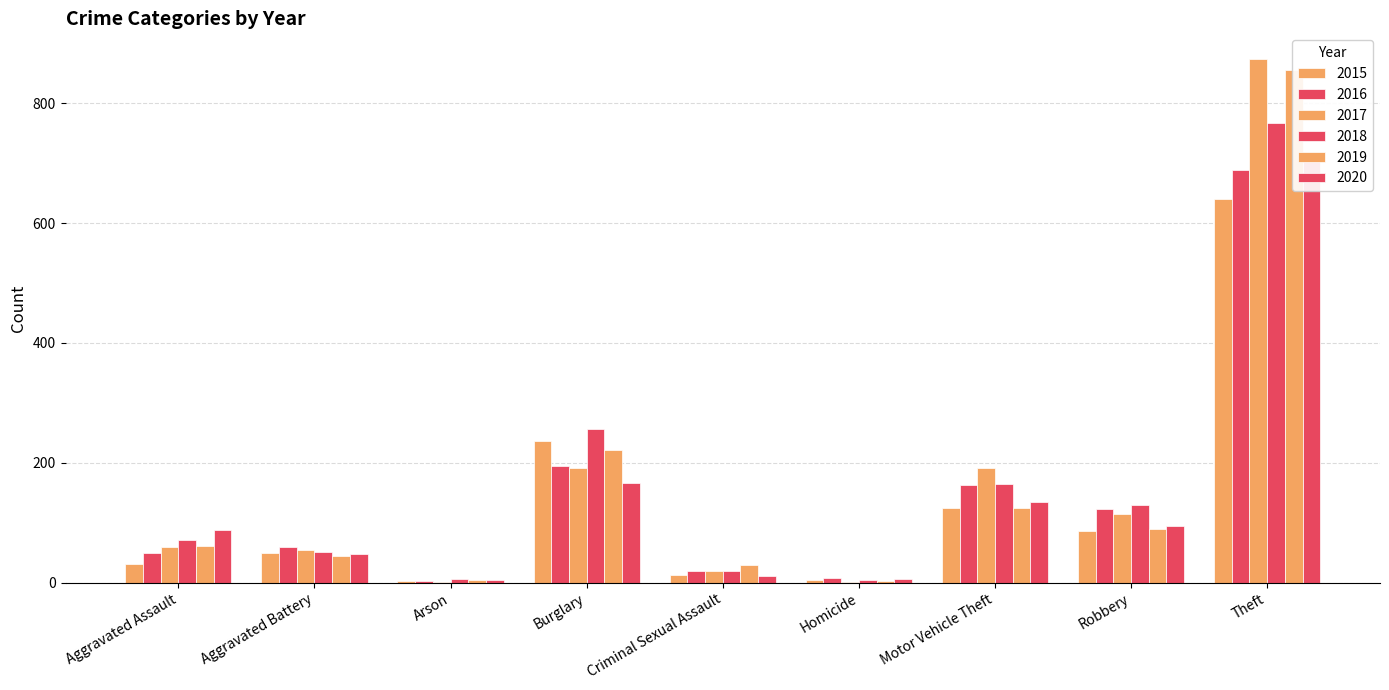

Does the chart contain any negative values?

No